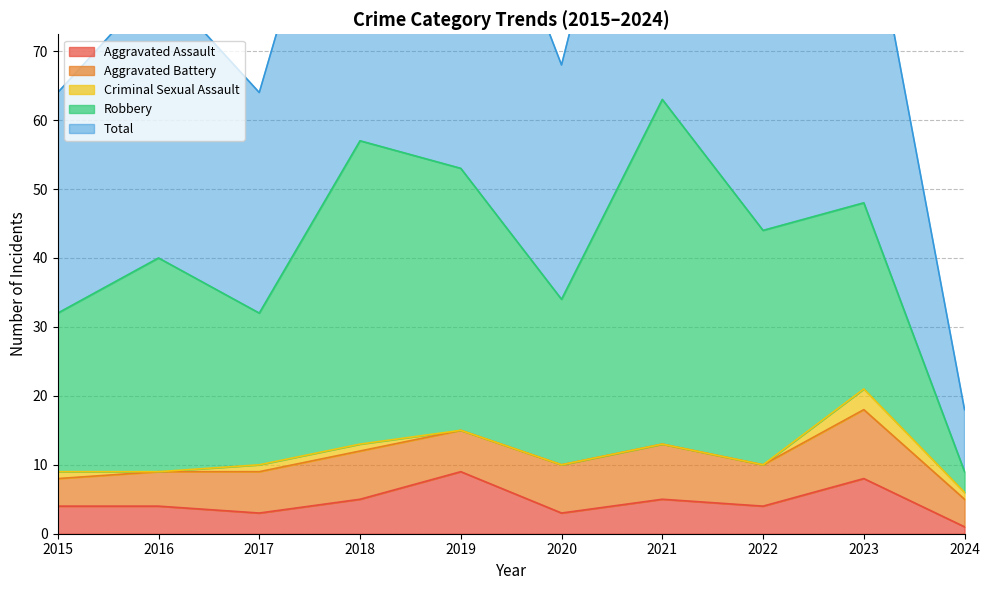

How many values in the Aggravated Assault series are below 4?

3